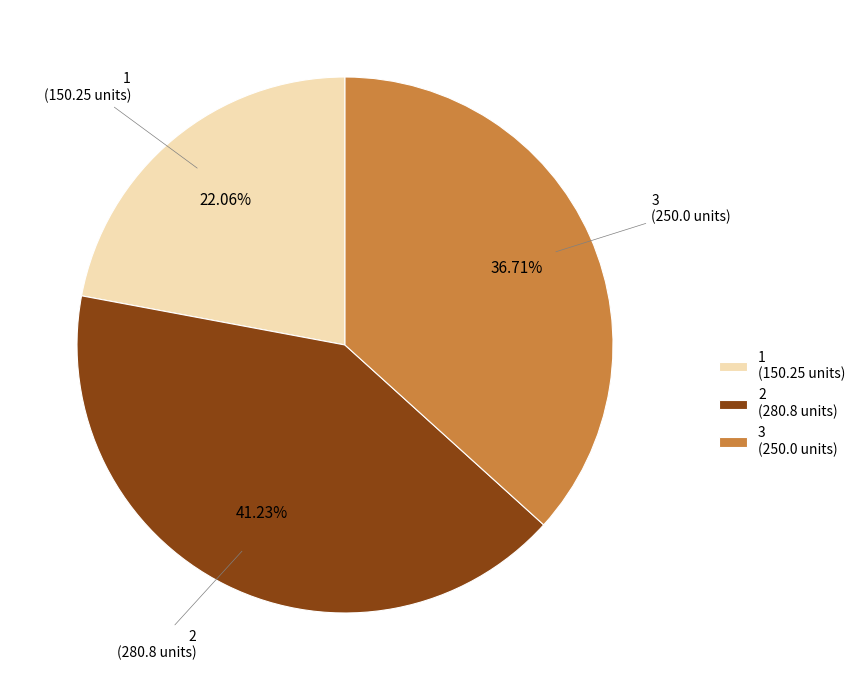

What is the ratio of the value at 3 (250.0 units) to the value at 1 (150.25 units)?

1.7